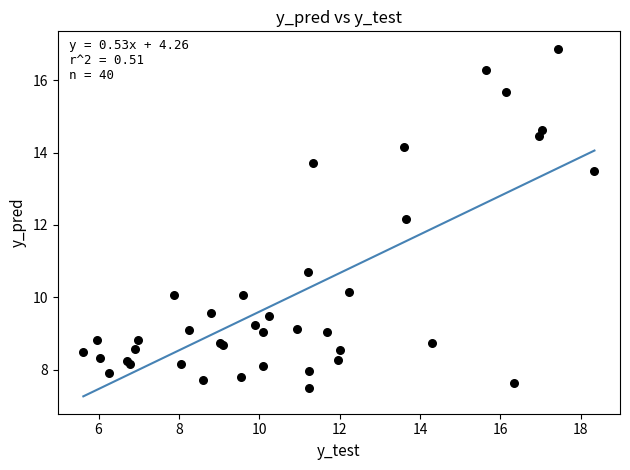

What Y value in the scatter plot is closest to 12?

12.2